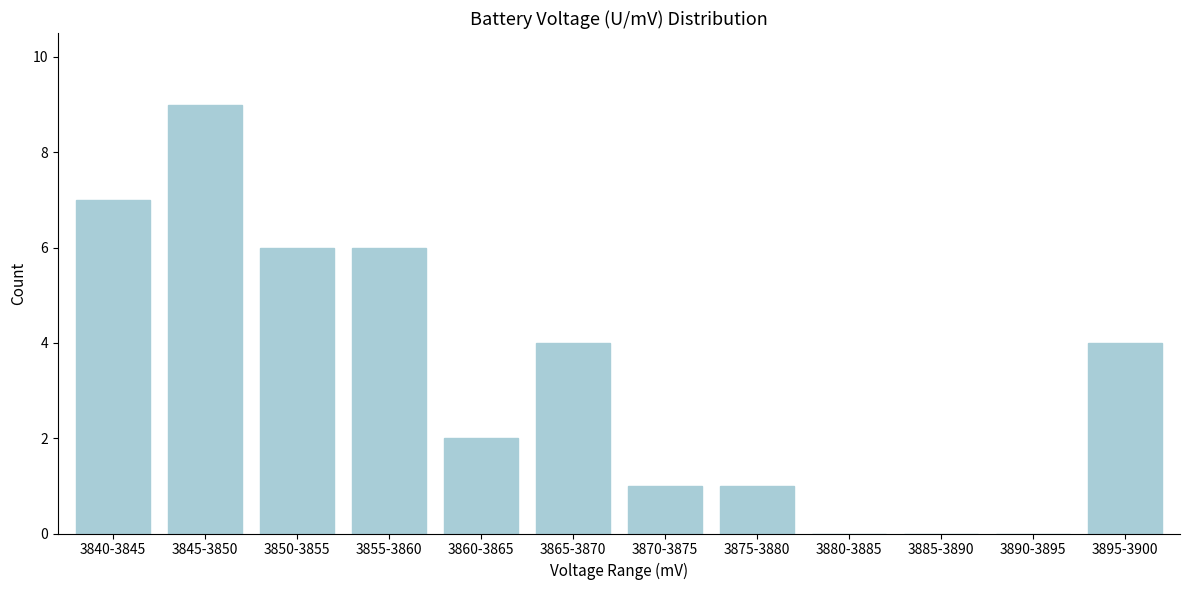

Reading left to right, extract all data points from this chart.

3840-3845=7	3845-3850=9	3850-3855=6	3855-3860=6	3860-3865=2	3865-3870=4	3870-3875=1	3875-3880=1	3880-3885=0	3885-3890=0	3890-3895=0	3895-3900=4